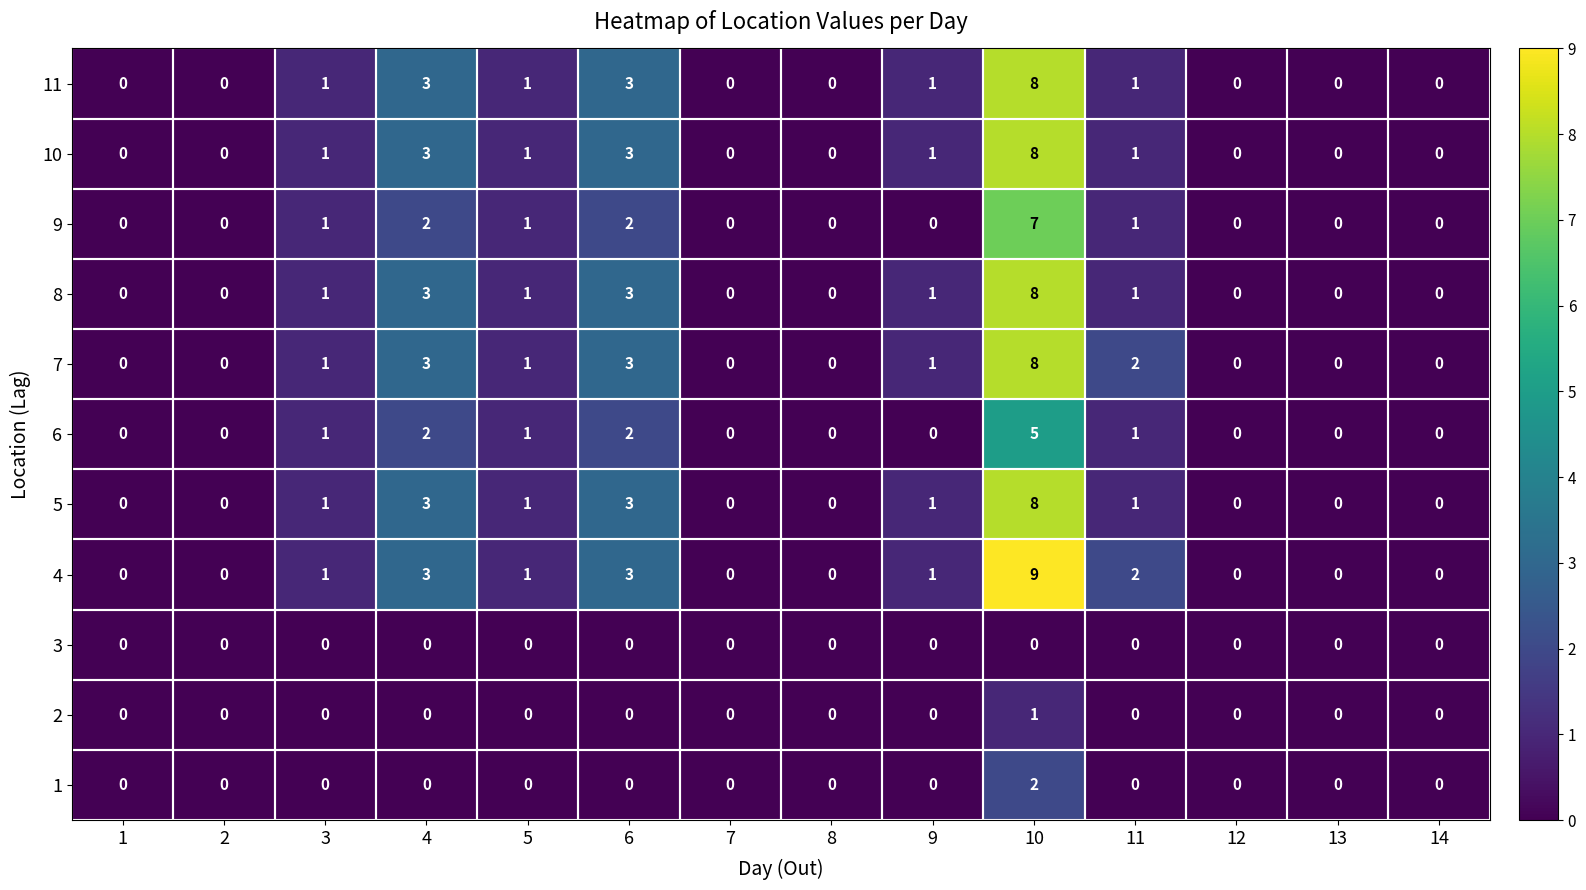

Which series has the widest spread of values?

4